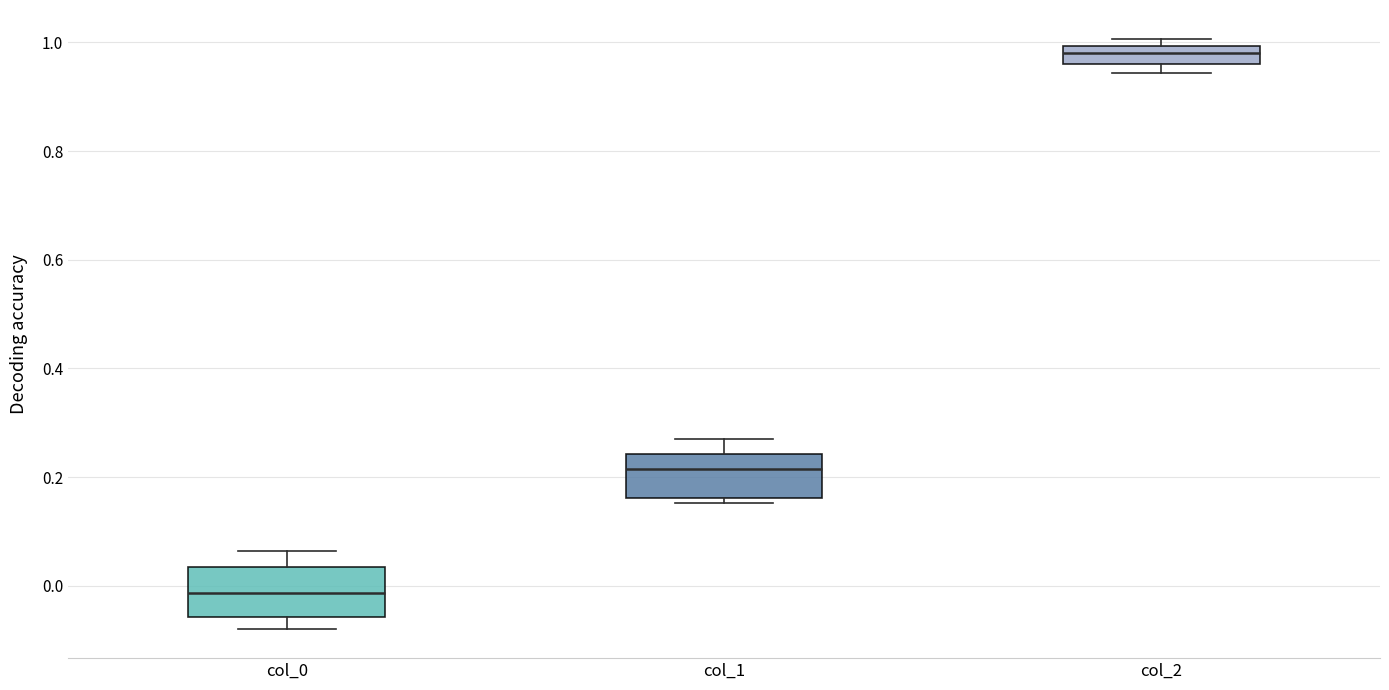

Reading left to right, transcribe this box plot: for each box, give where its median line is, the range the box spans, and where its two whiskers end, as read against the y-axis. The values are not printed on the chart, so give them approximately, as read against the axis.

col_0: median -0.02, box -0.06 to 0.04, whiskers -0.08 to 0.06
col_1: median 0.22, box 0.16 to 0.24, whiskers 0.16 (just below the box's lower edge) to 0.26
col_2: median 0.98, box 0.96 to 1.00, whiskers 0.94 to 1.00 (just above the box's upper edge)